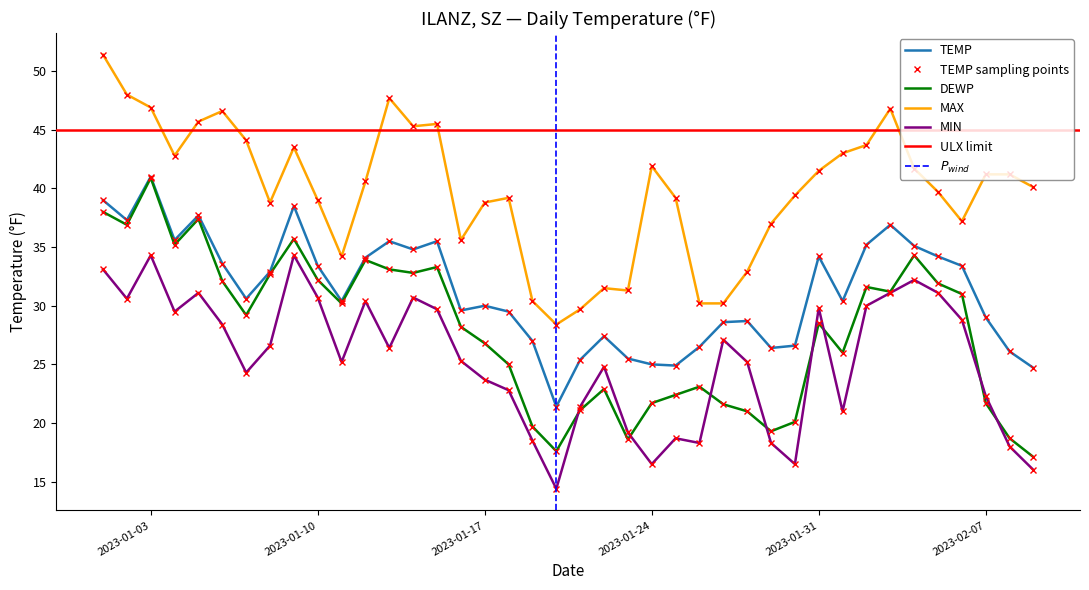

What is the greatest value displayed?

51.4